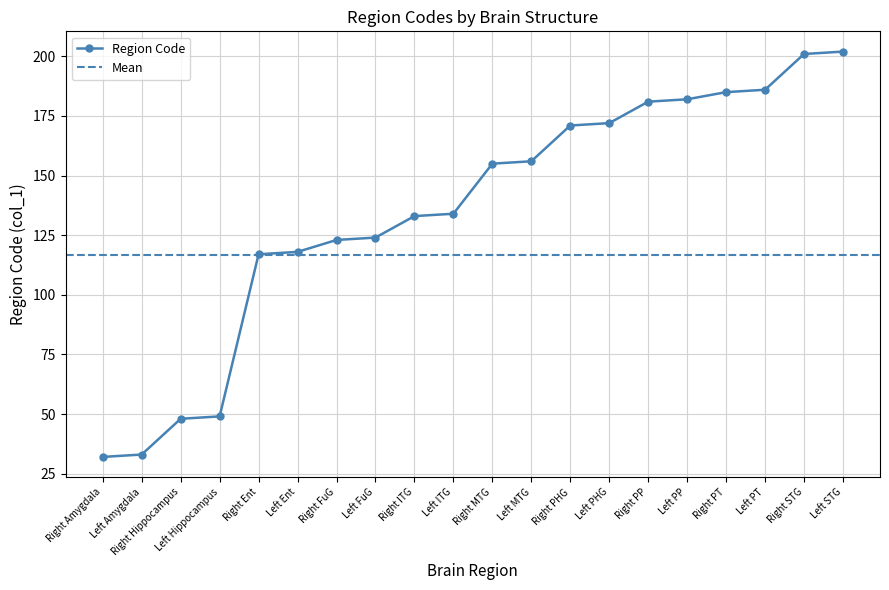

Does the chart display data point markers on the line(s)?

Yes